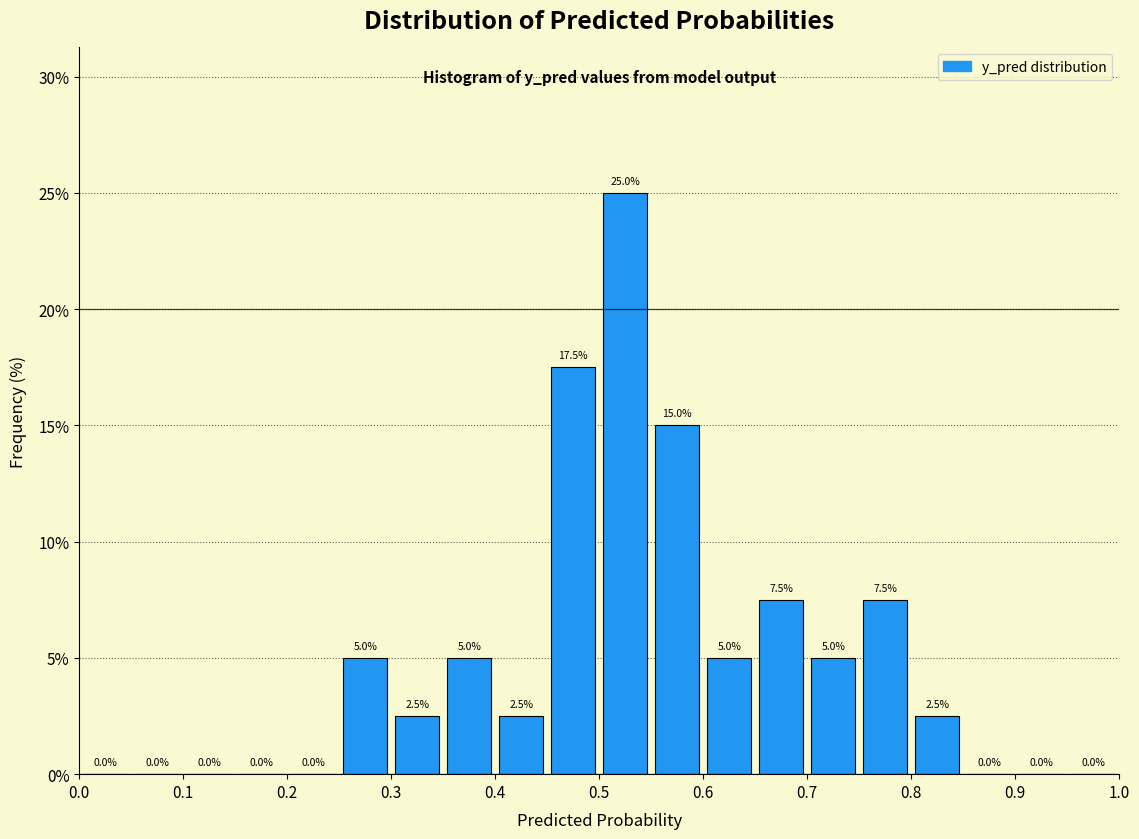

How tall is the bar that spans 0.25 to 0.30 on the x-axis?

5.0